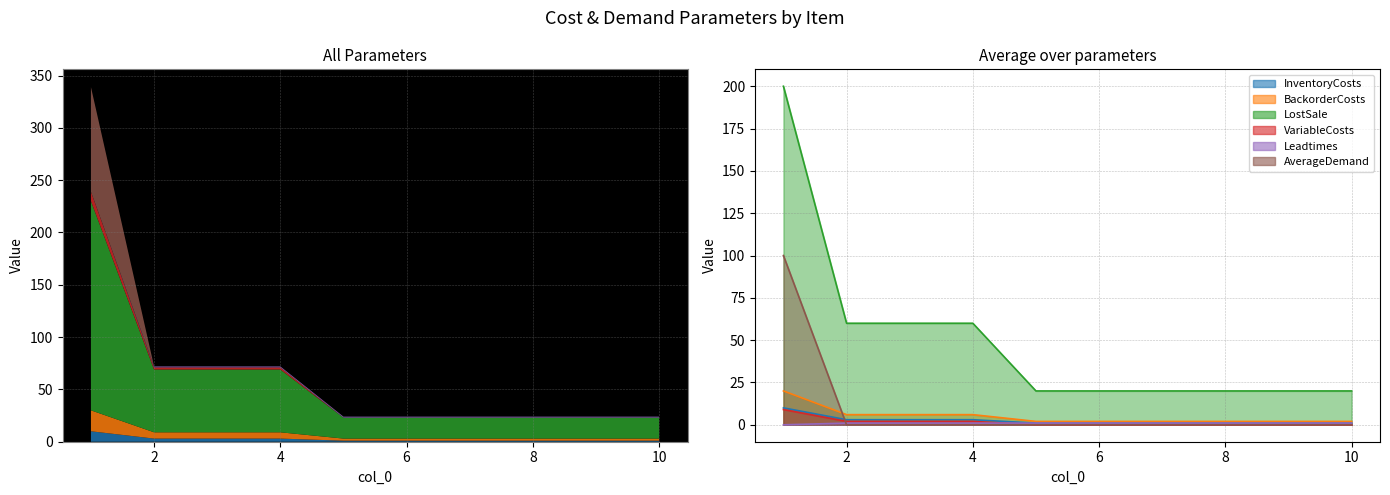

Rank the series at 9 from highest to lowest value.

LostSale, BackorderCosts, InventoryCosts, Leadtimes, VariableCosts, AverageDemand